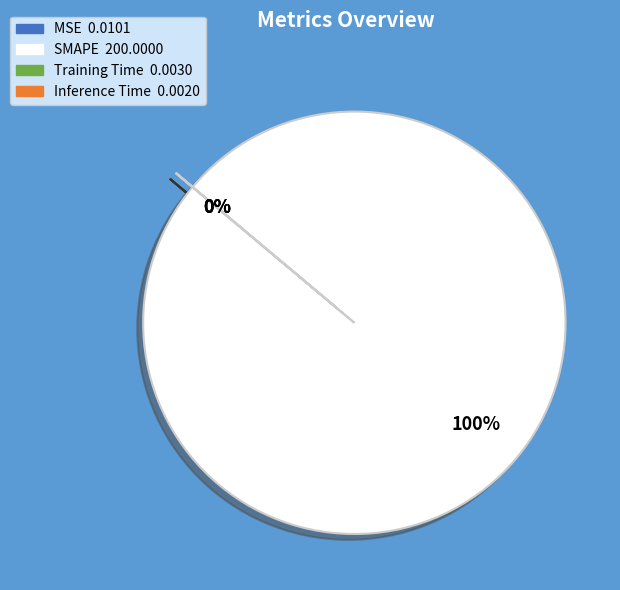

Which slice is the largest?

SMAPE